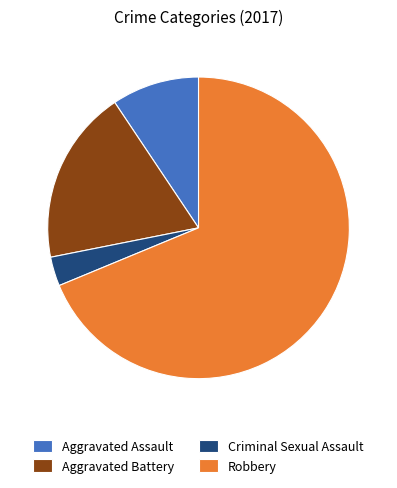

What is the ratio of the value at Aggravated Assault to the value at Criminal Sexual Assault?

3.0